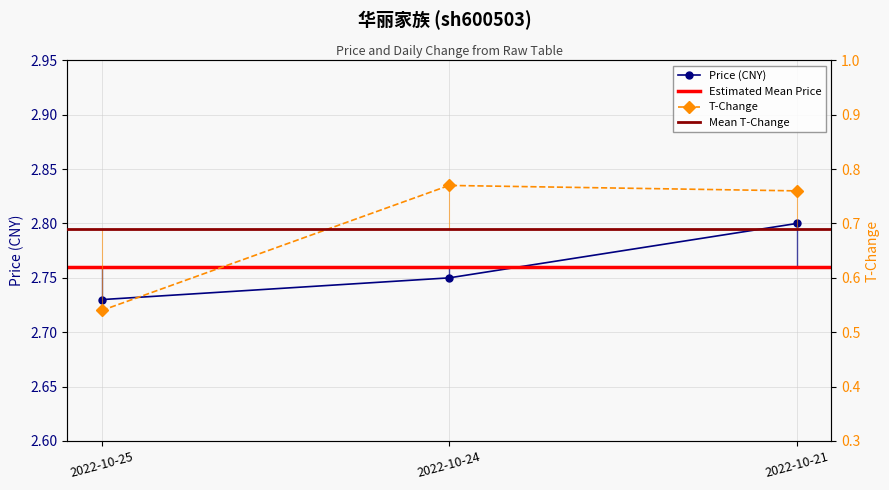

What is the lowest value of the t_change series?

0.5